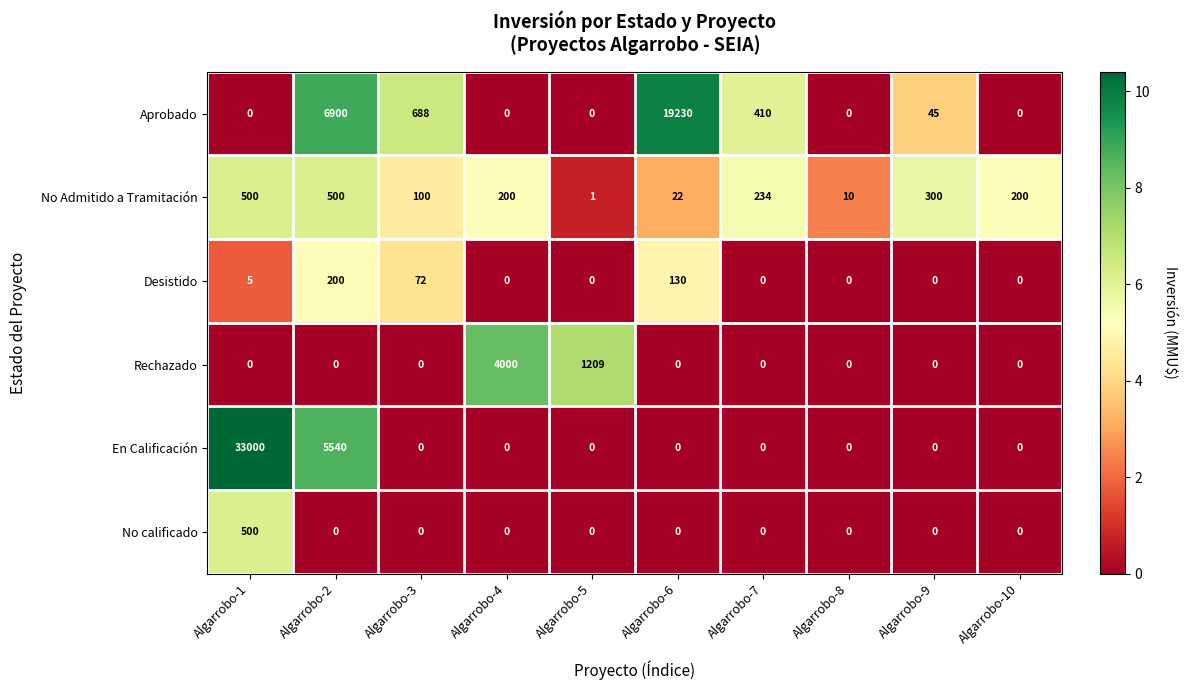

At which category is the sum across all series the highest?

Algarrobo-1